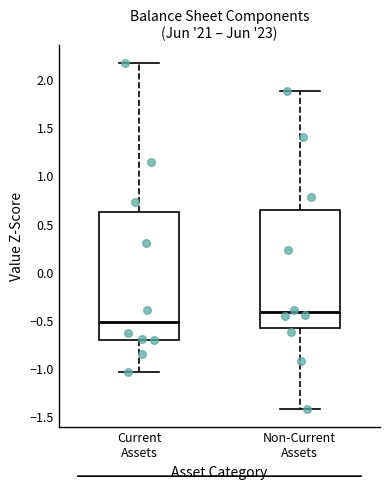

Which box is the tallest, from its lower edge to its upper edge?

Current Assets